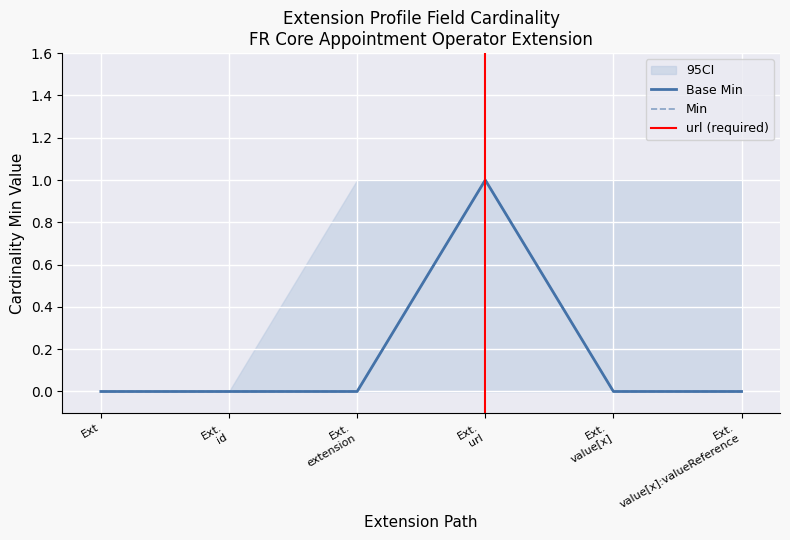

What is the label of the 3rd point from the right?

Ext. url